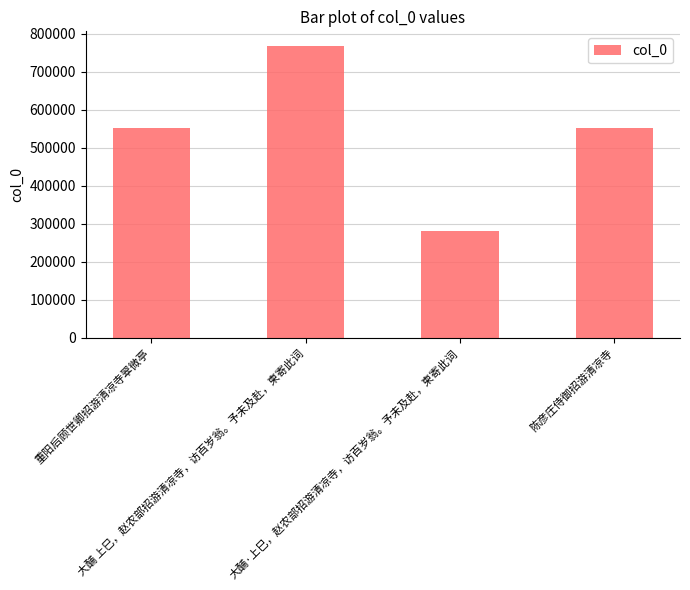

What is the difference between the maximum and minimum values?

487449